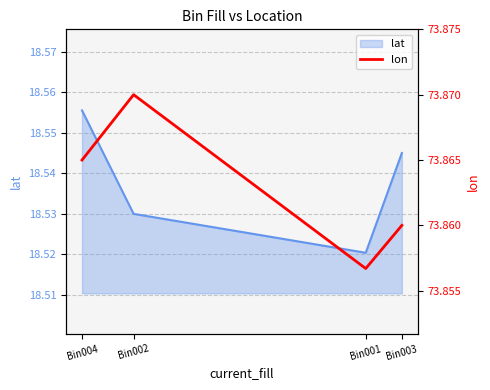

Is it true that the value at Bin002 is 73.9?

True